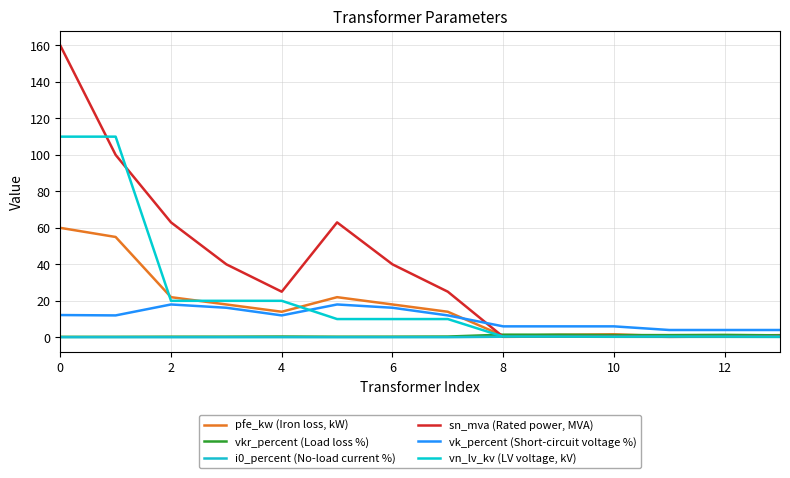

How many distinct data groups are displayed?

6